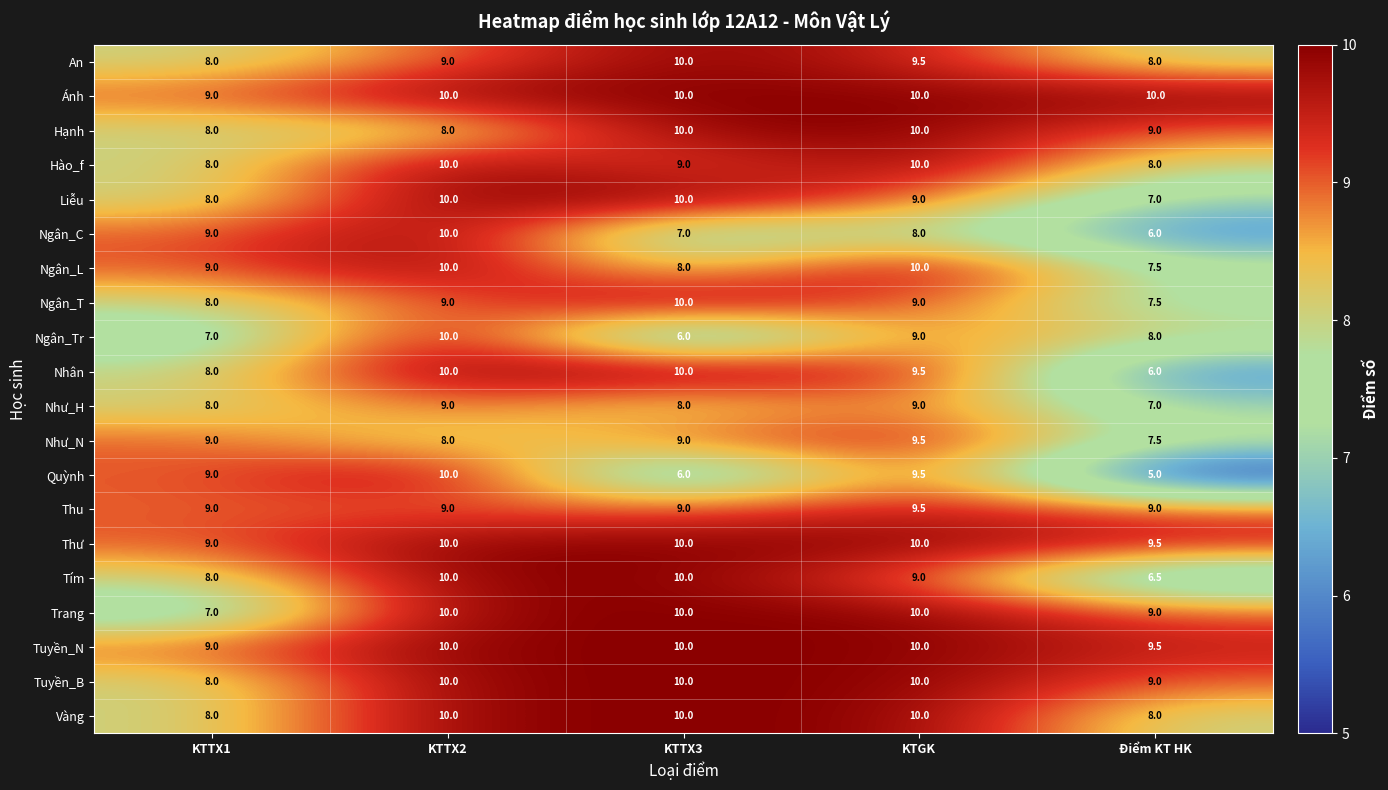

Which series has the largest range (max minus min)?

Quỳnh